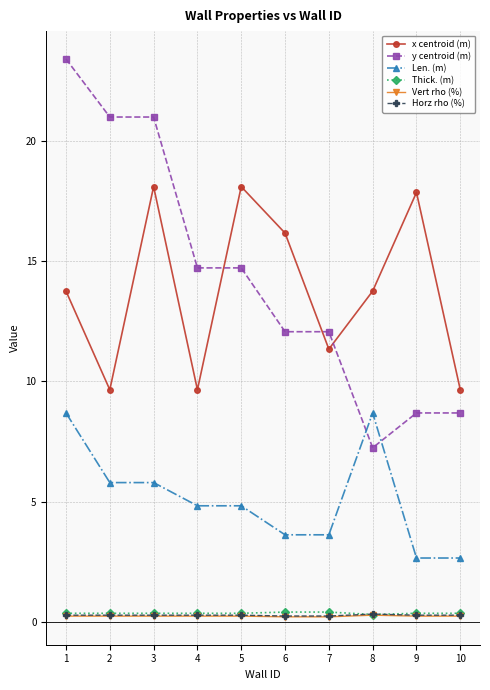

What is the minimum value for x centroid (m)?

9.7